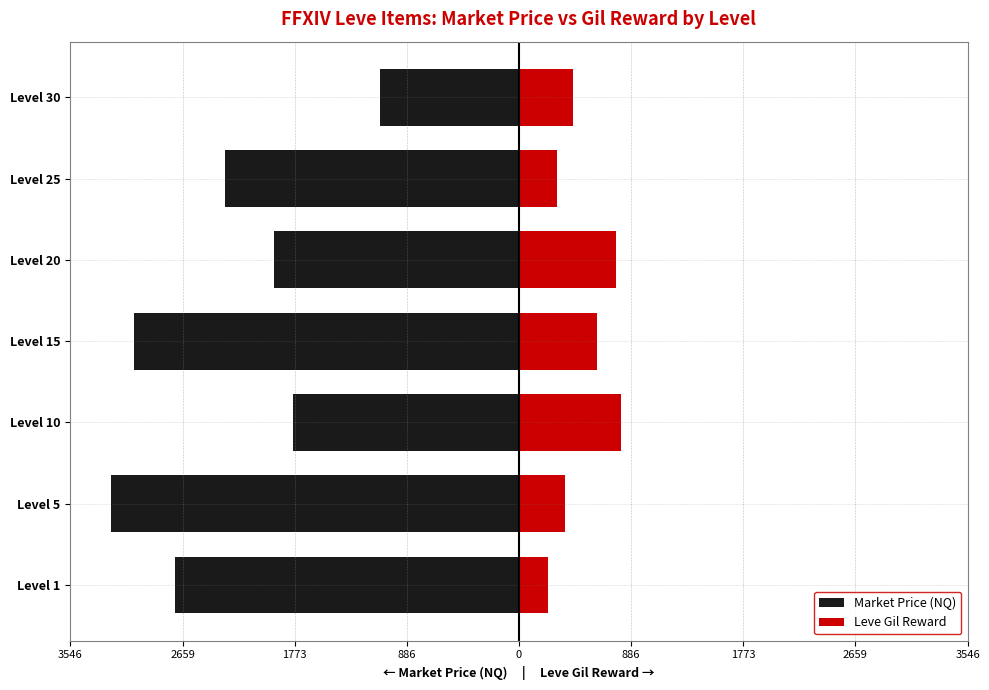

Count the number of data series in this chart.

2